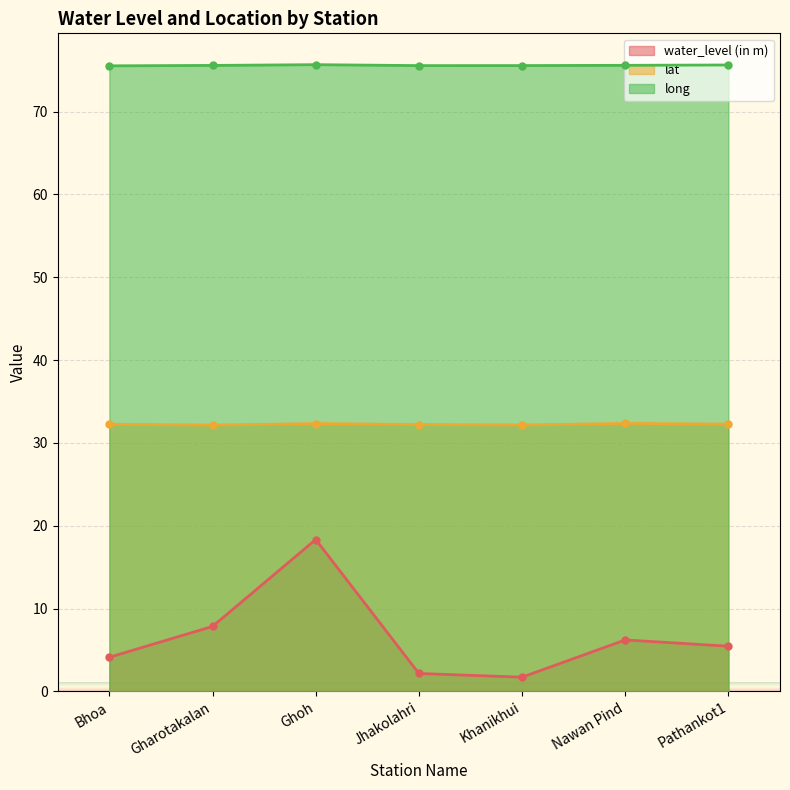

True or false: water_level (in m) and lat intersect in this chart.

False